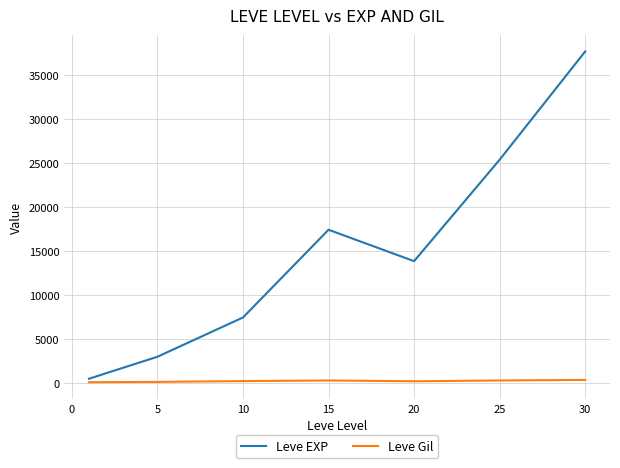

Which series has the largest range (max minus min)?

Leve EXP